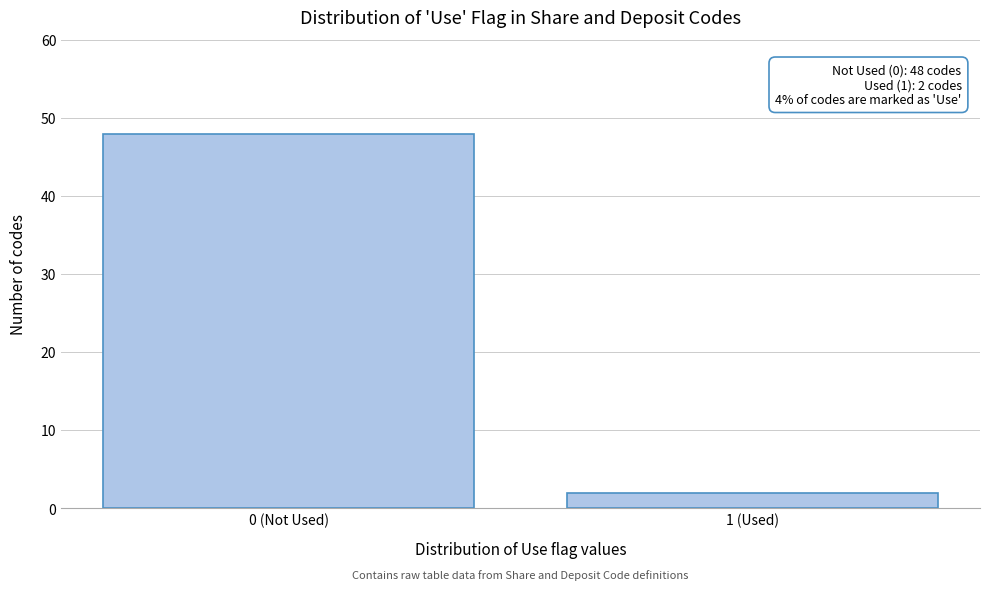

Reading left to right, transcribe all the data shown in this chart.

0 (Not Used)=48	1 (Used)=2